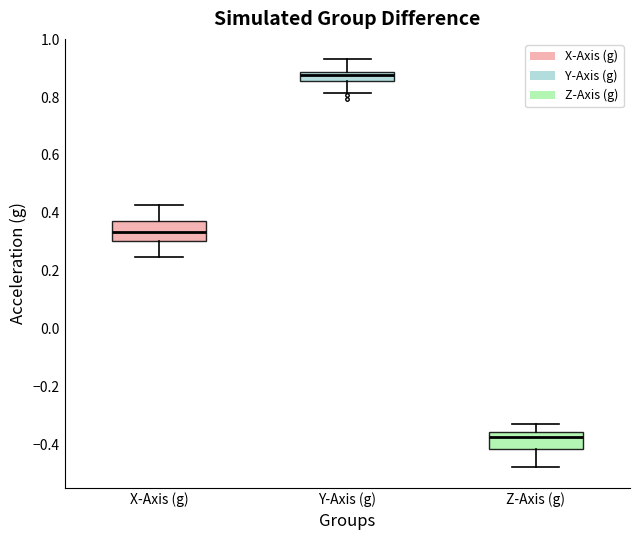

Reading left to right, transcribe this box plot: for each box, give where its median line is, the range the box spans, and where its two whiskers end, as read against the y-axis. The values are not printed on the chart, so give them approximately, as read against the axis.

X-Axis (g): median 0.34, box 0.30 to 0.38, whiskers 0.24 to 0.42
Y-Axis (g): median 0.88 (inside the box), box 0.86 to 0.88, whiskers 0.82 to 0.94
Z-Axis (g): median -0.38, box -0.42 to -0.36, whiskers -0.48 to -0.32